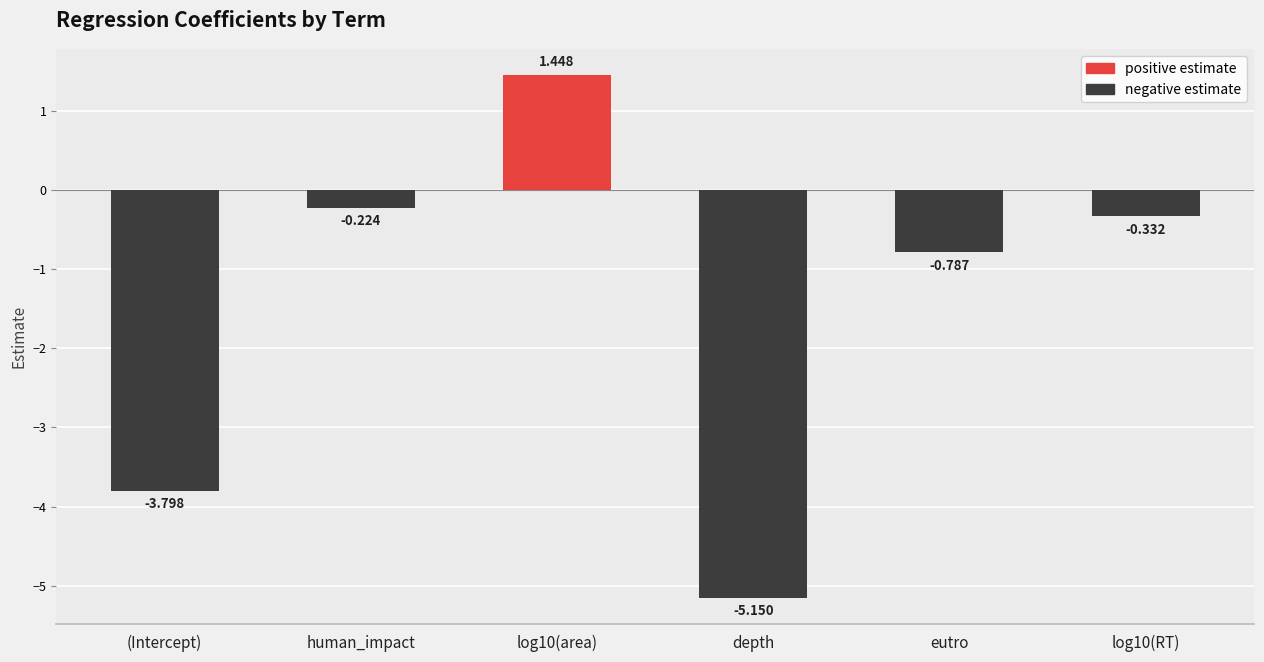

What is the label of the 1st bar from the left?

(Intercept)